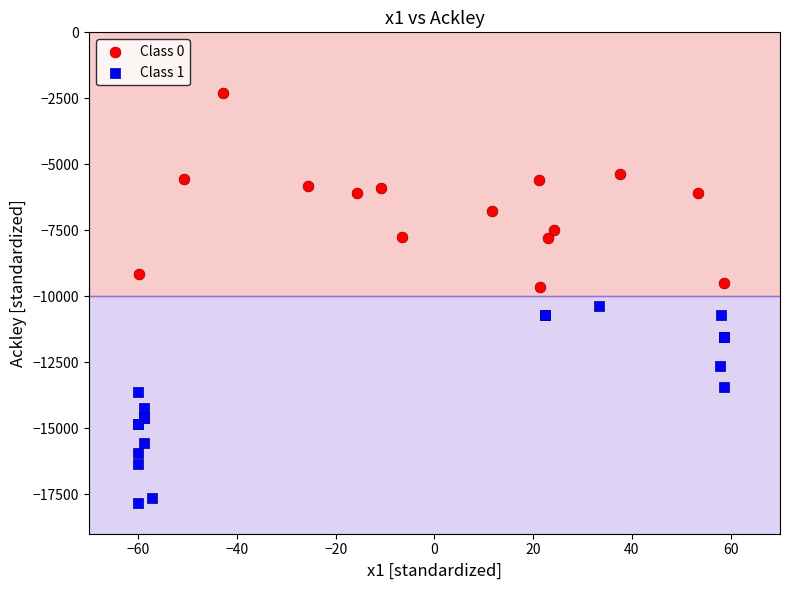

Which series contains the lowest Y value?

Class 1